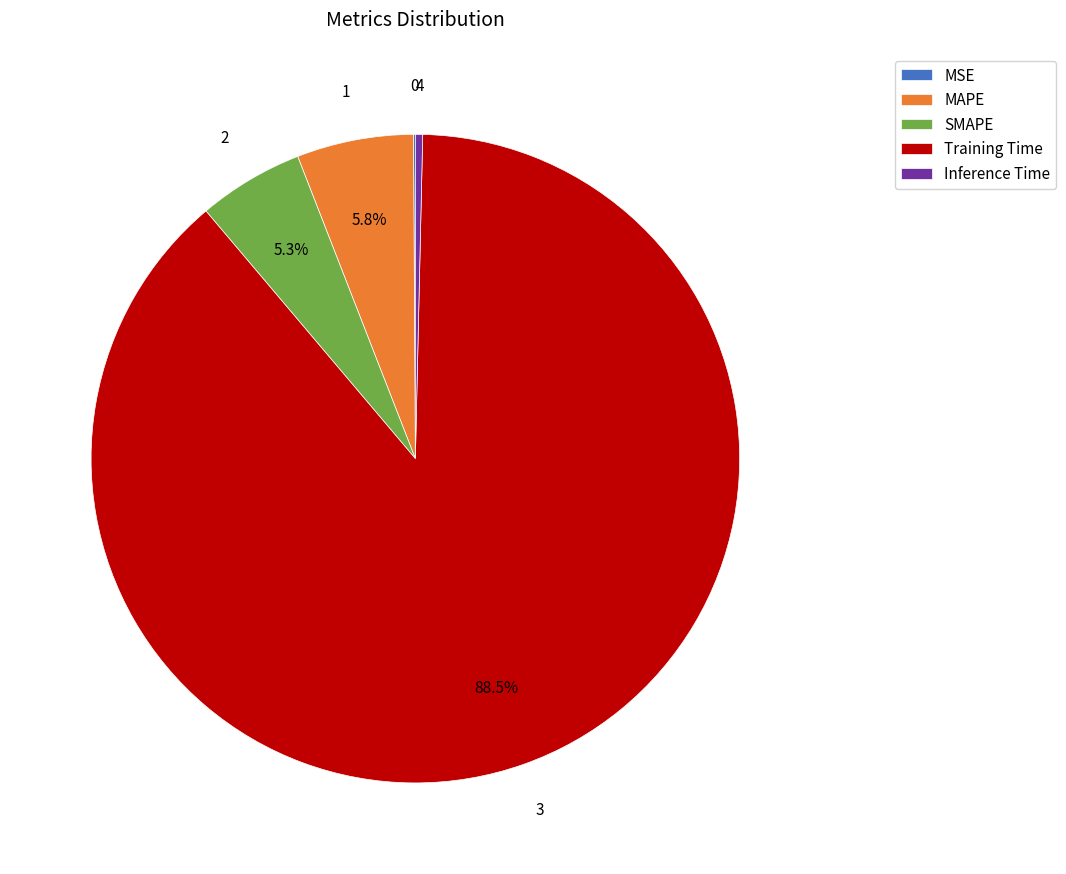

The Inference Time slice represents 0% of the pie. True or false?

True